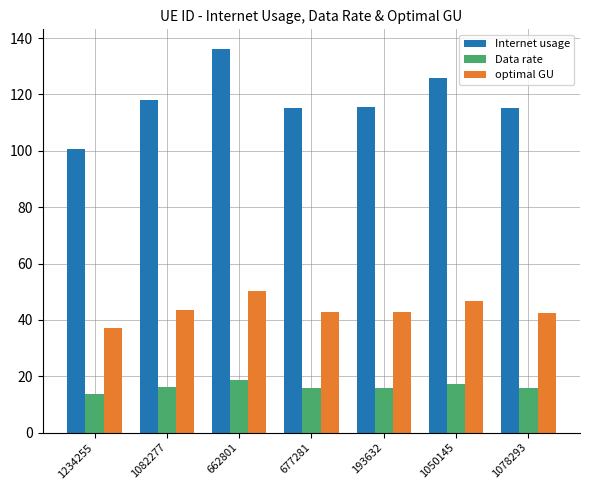

What is the difference between the optimal GU values at 662801 and 1234255?

13.2